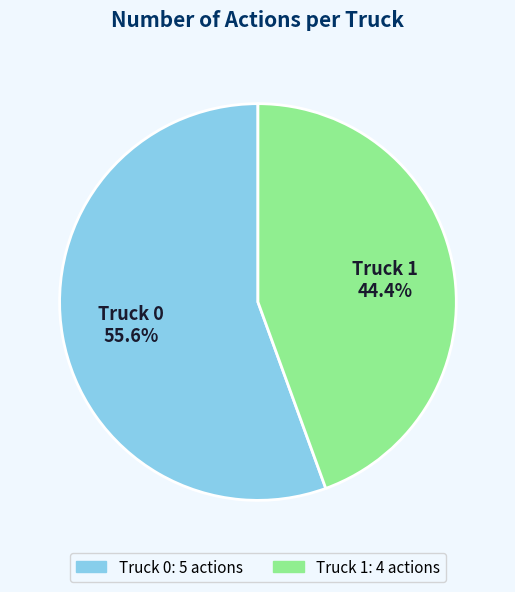

How many segments does this pie chart have?

2